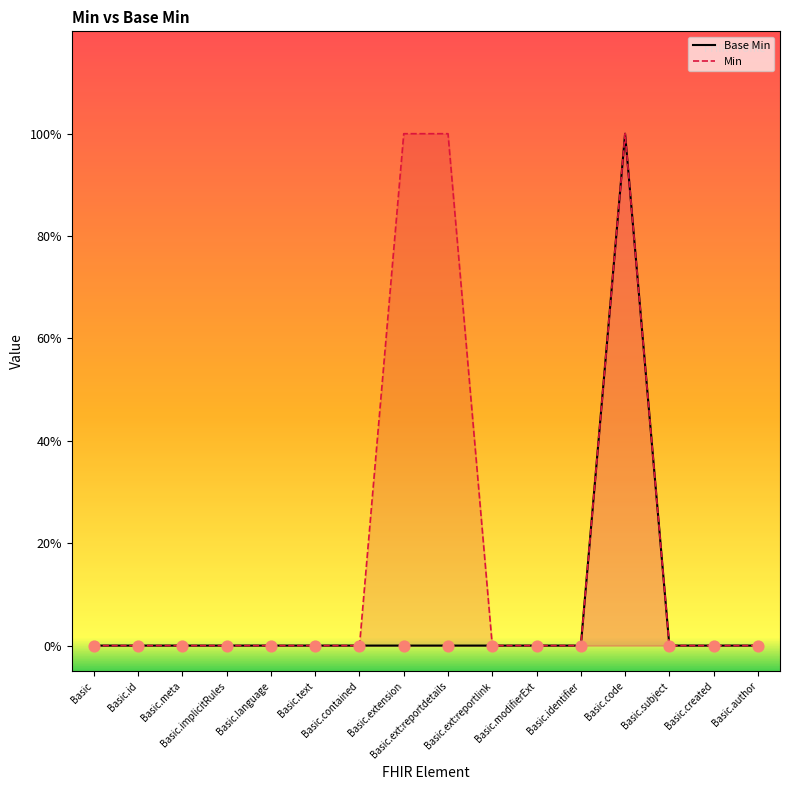

Is the value of Base Min at Basic.ext:reportdetails greater than the value of Min at Basic.author?

No